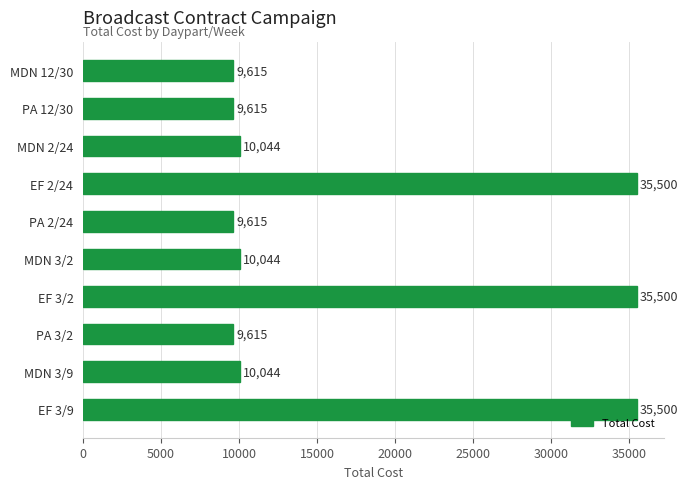

What is the ratio of the value at PA 3/2 to the value at EF 2/24?

0.3